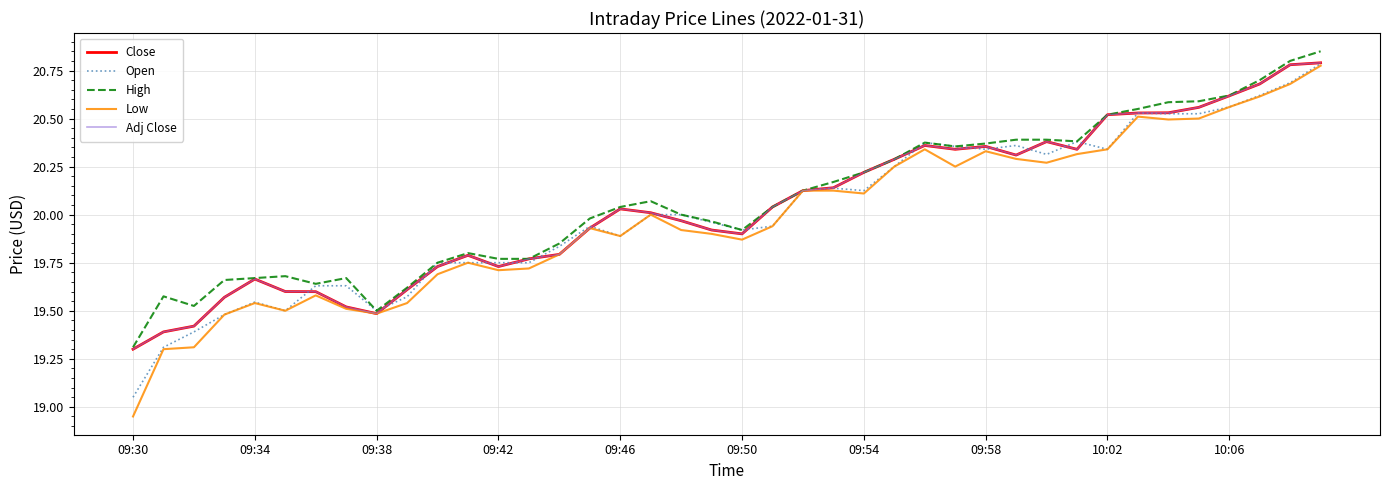

How many lines are shown in the chart?

5